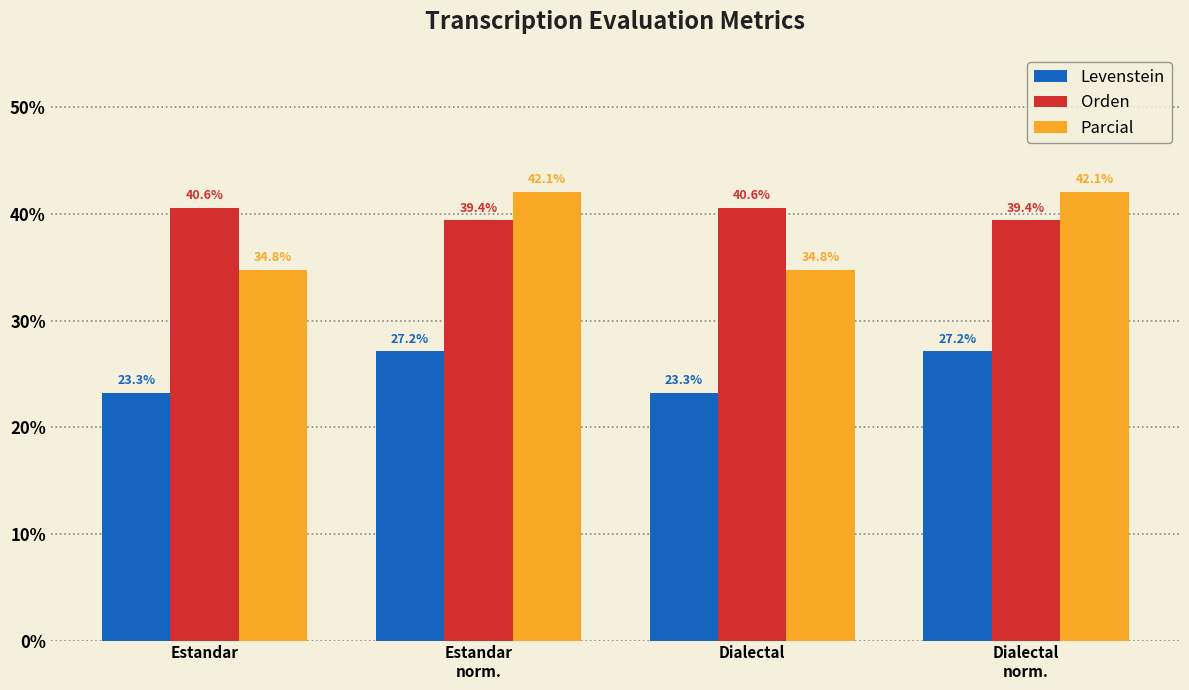

What is the approximate value of Orden at Dialectal?

40.6